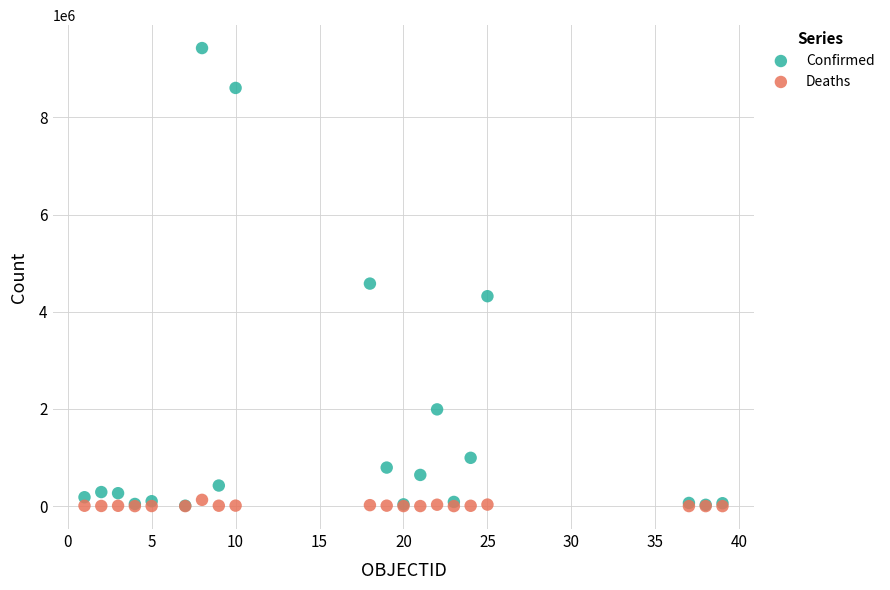

Across all series, what Y value is closest to 4713096?

4579384